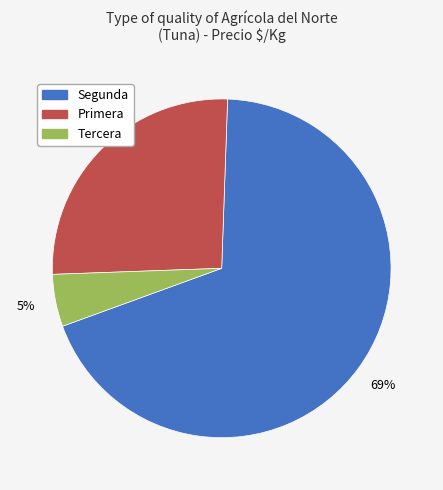

Approximately how many times larger is the value at Primera compared to Segunda?

0.4